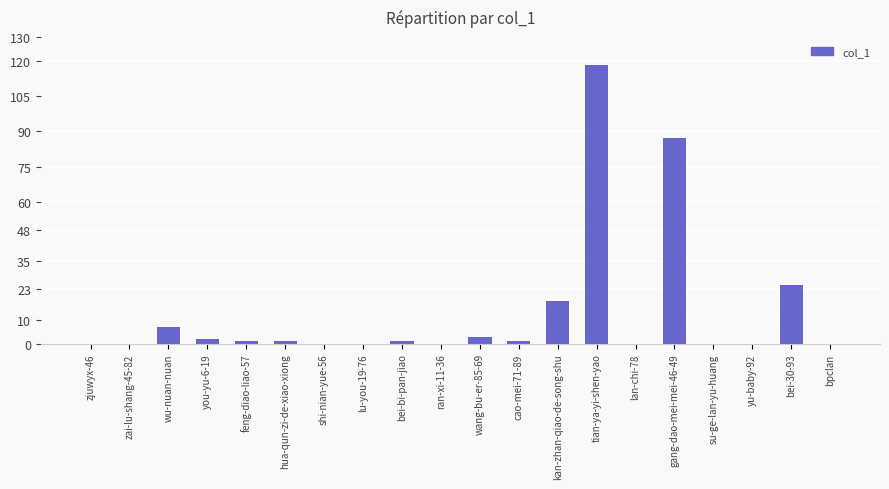

The chart shows a value of 58 at yu-baby-92. True or false?

False